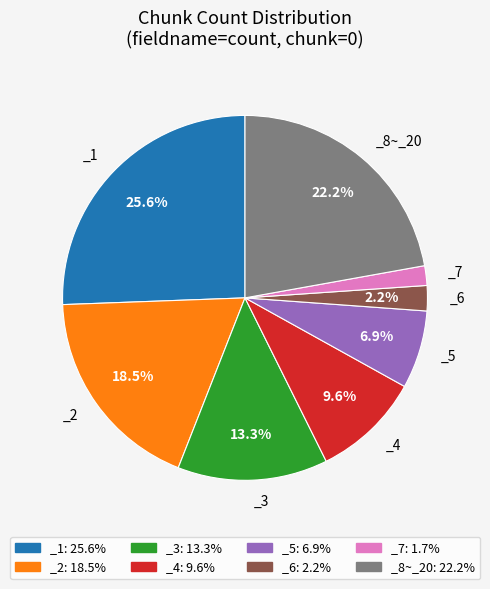

How many slices are in this pie chart?

8